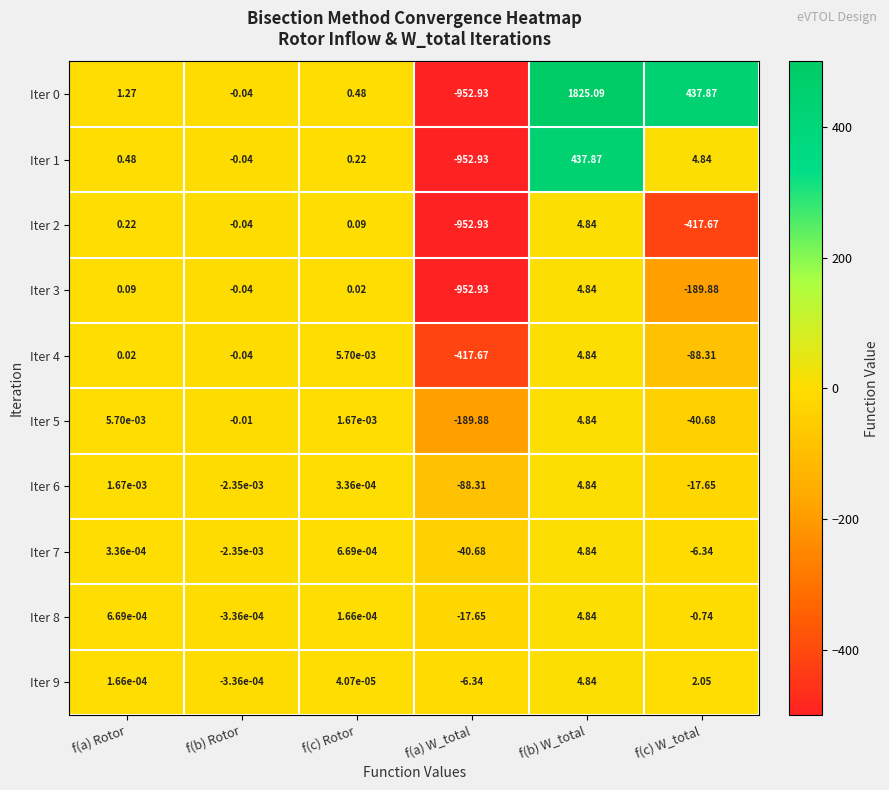

At which label does Iter 7 first exceed 0?

f(a) Rotor